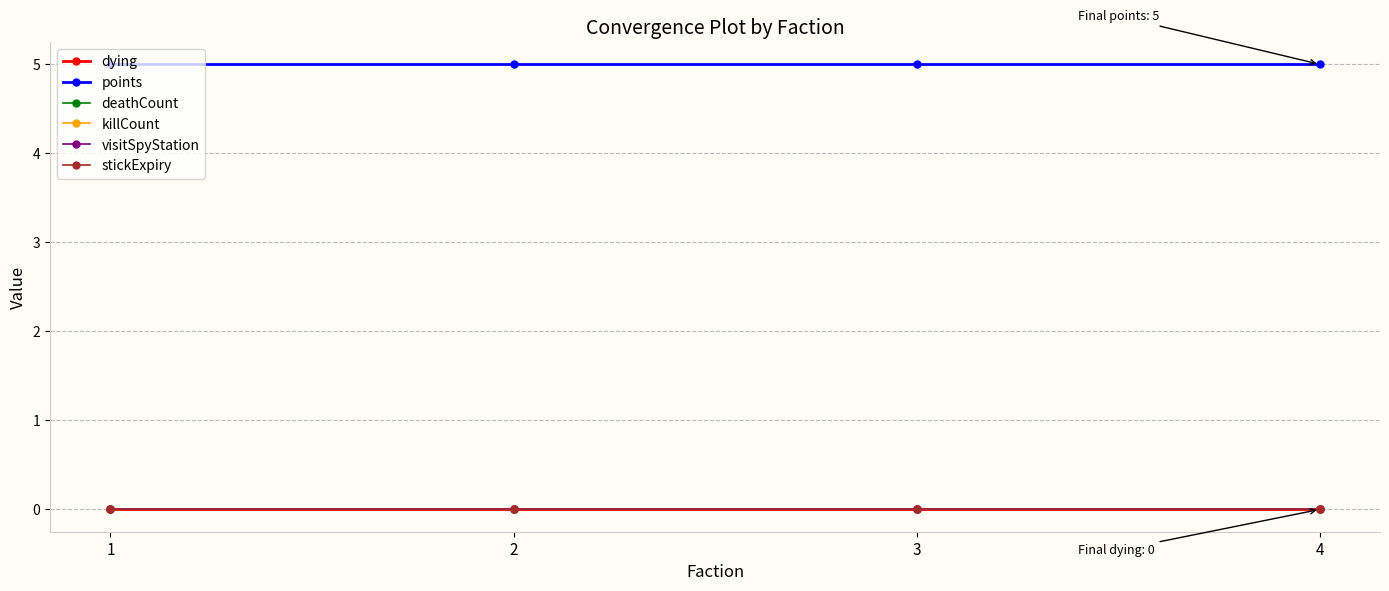

Is this an area chart (filled region under the line)?

No